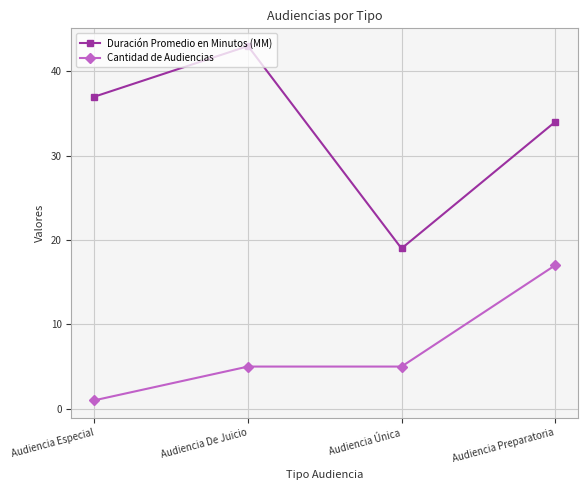

Is it true that Duración Promedio en Minutos (MM) equals 59 at Audiencia Preparatoria?

False